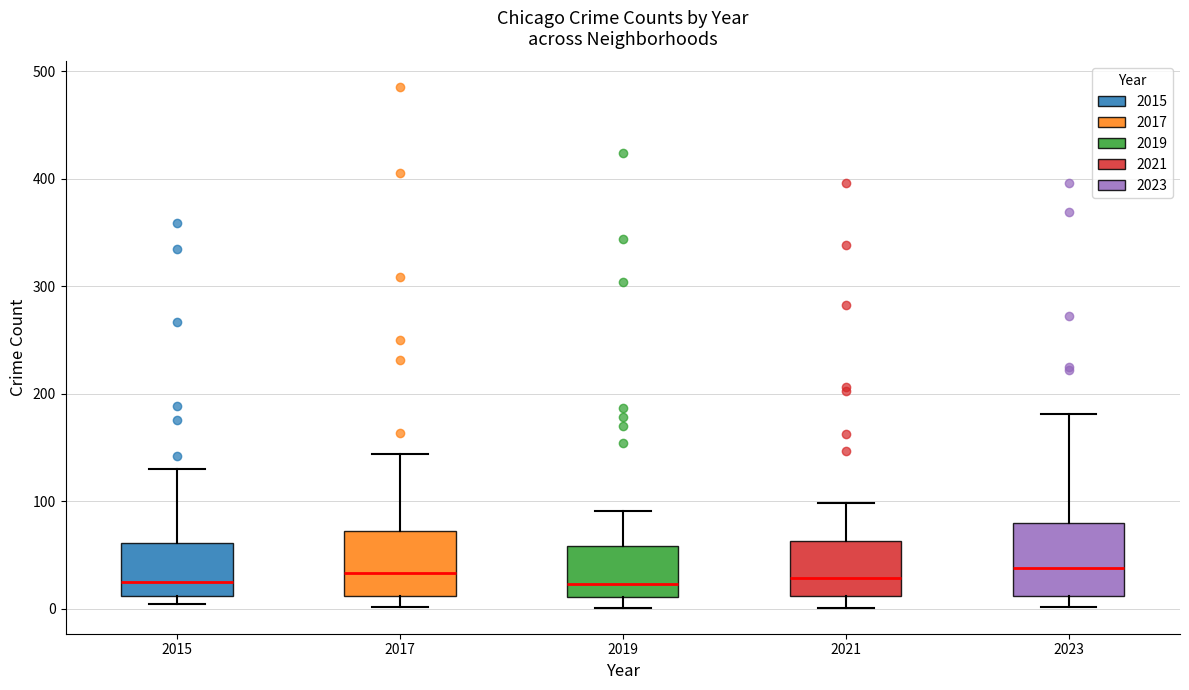

Where is the lower edge of the box at x = 2019 on the y-axis? The values are not printed on the chart, so give them approximately, as read against the axis.

10